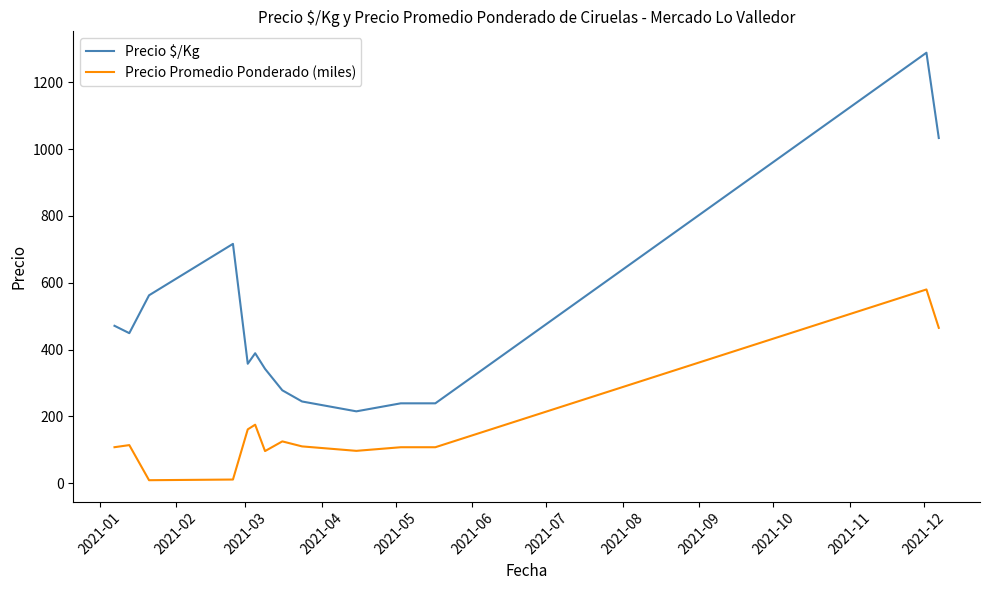

True or false: Precio Promedio Ponderado (miles) and Precio $/Kg intersect in this chart.

False